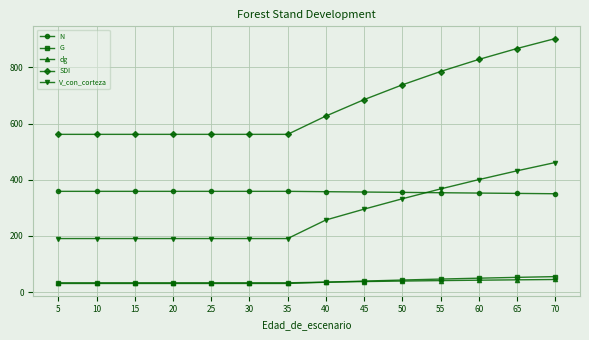

What is the smallest value displayed?

30.5